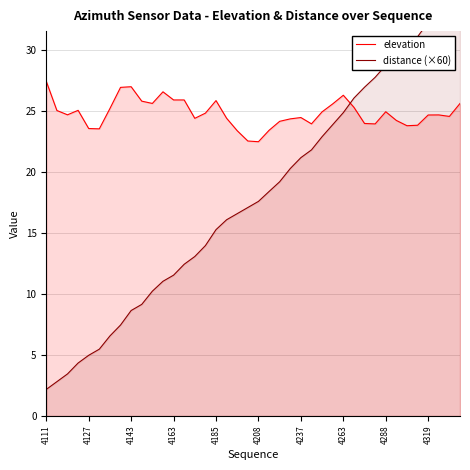

Which series has the largest total across all categories?

elevation